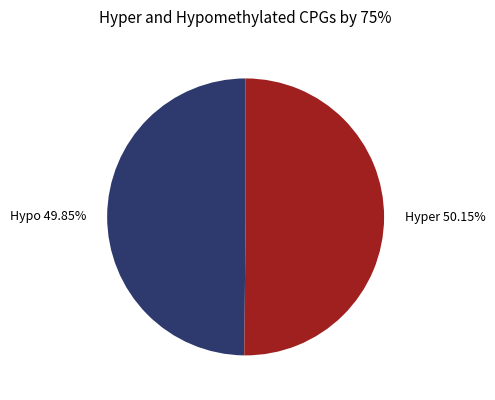

Does any single category account for the majority?

Yes